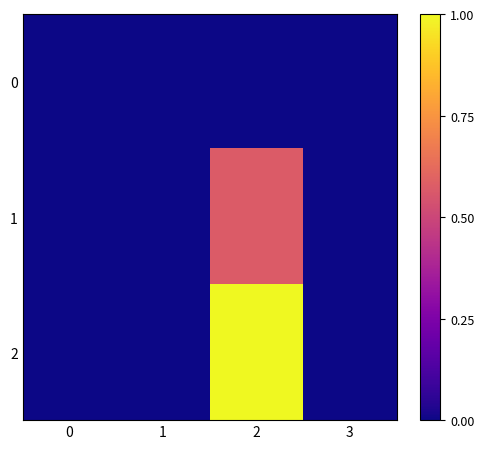

Reading left to right, list all the values displayed in this chart.

0: 0=0.0	1=0.0	2=0.0	3=0.0
1: 0=0.0	1=0.0	2=0.6	3=0.0
2: 0=0.0	1=0.0	2=1.0	3=0.0